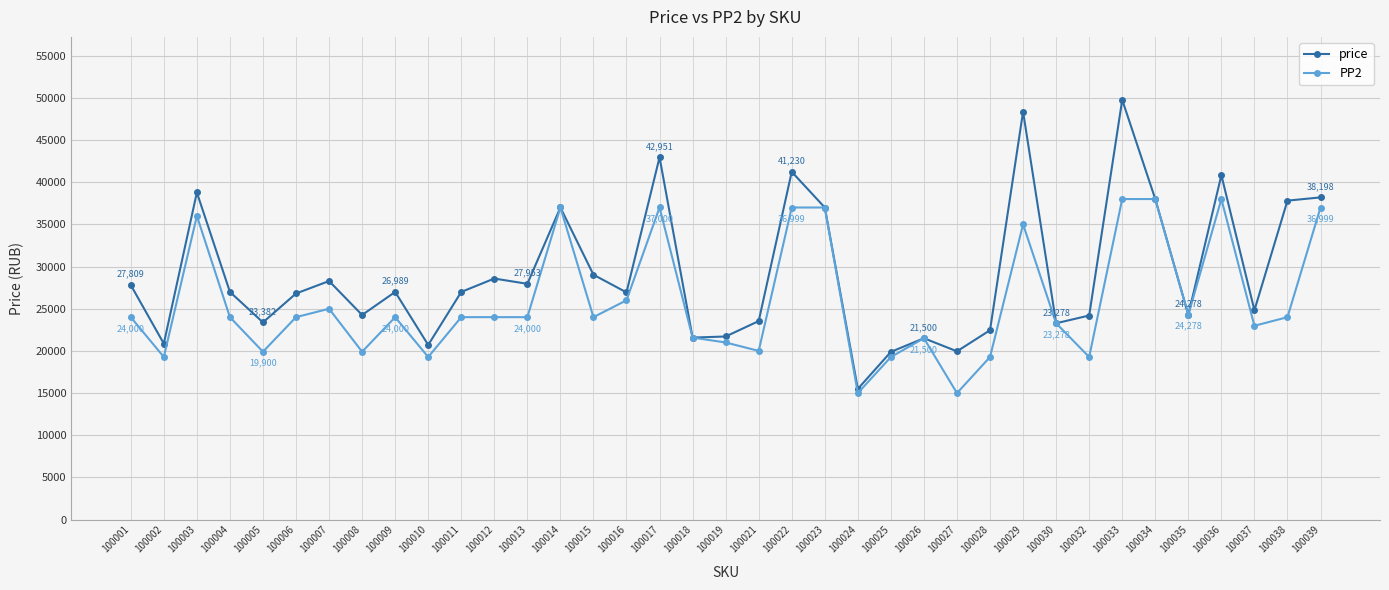

What is the difference between the PP2 values at 100038 and 100028?

4722